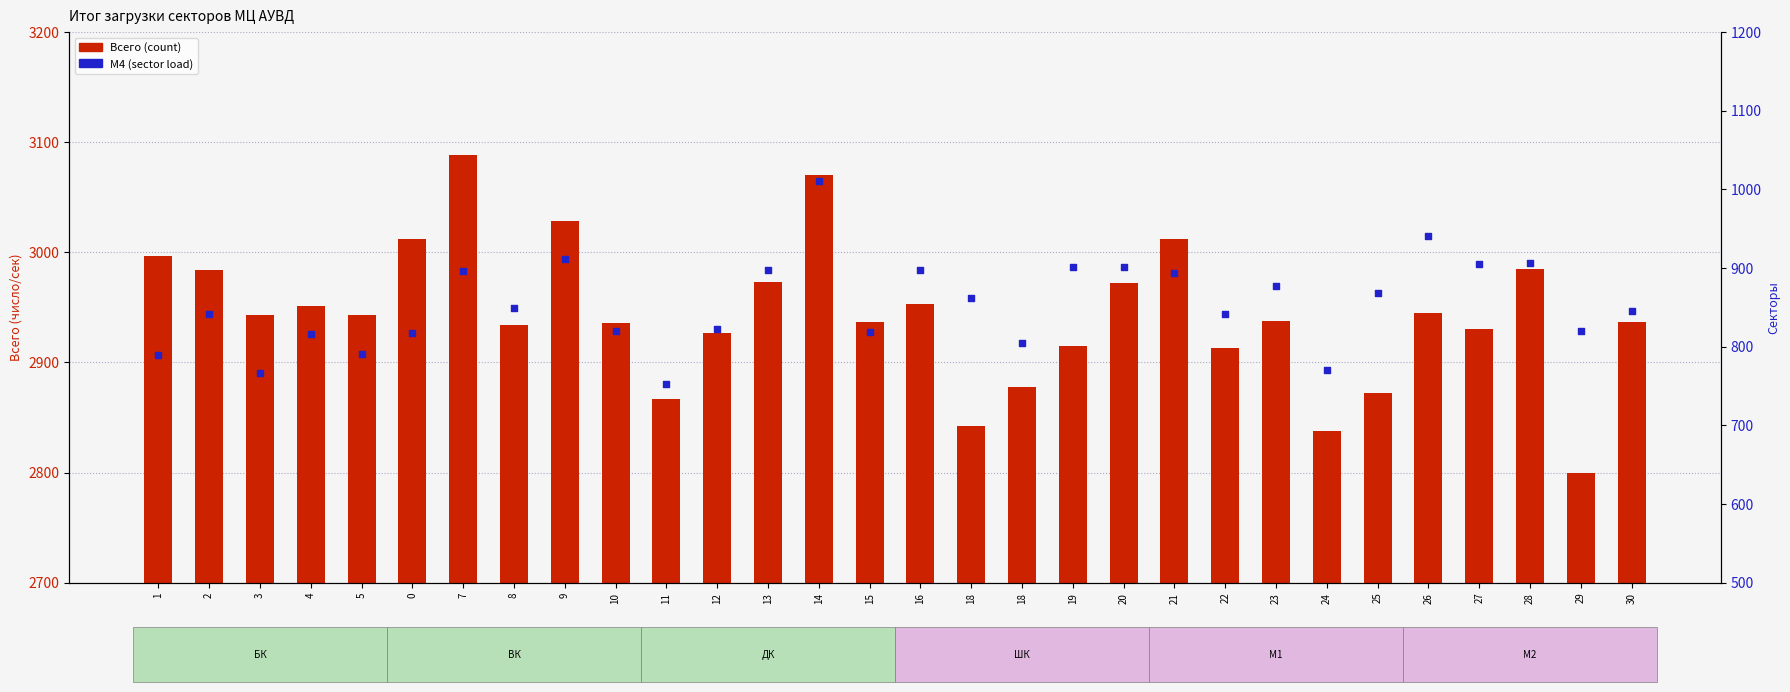

Which series contains the highest Y value?

Всего (transformed count)